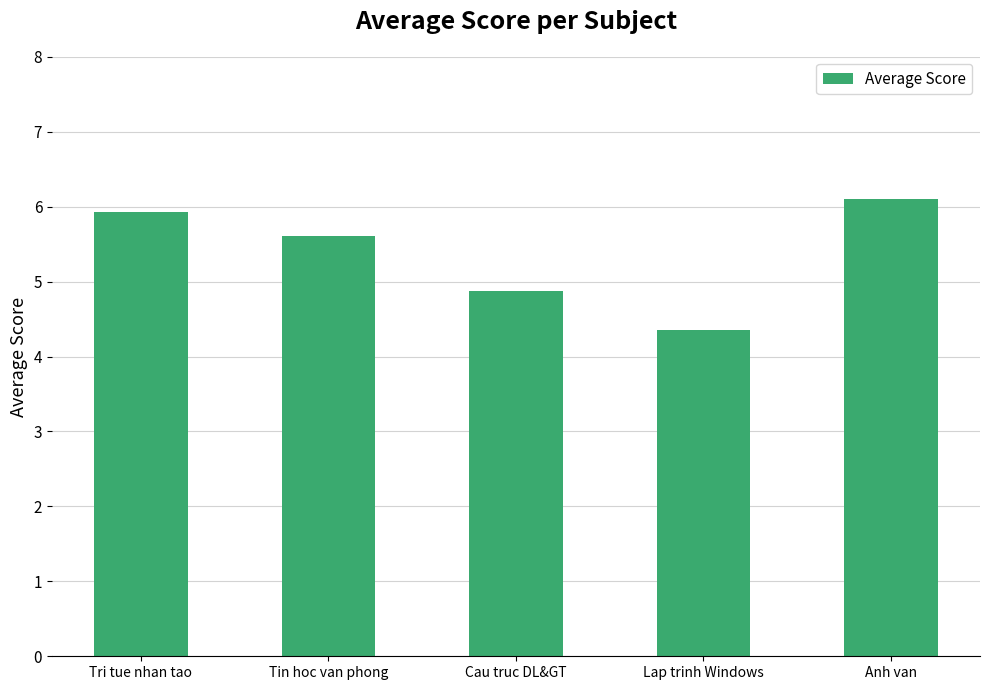

Reading left to right, list all the values displayed in this chart.

5.9	5.6	4.9	4.4	6.1